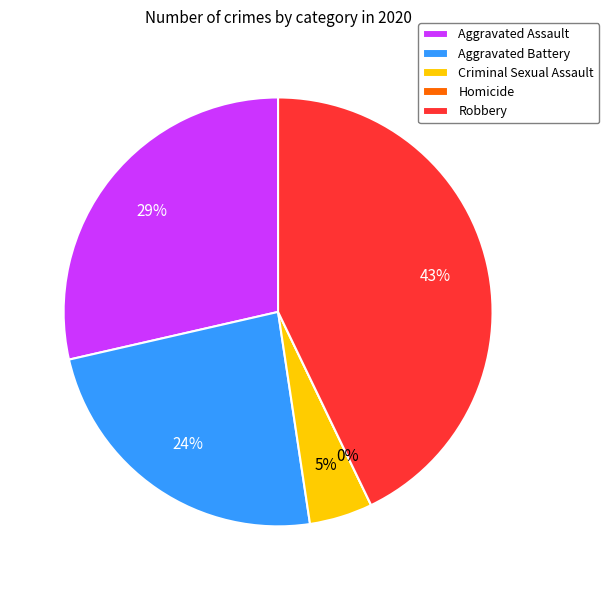

Is Aggravated Assault the majority of the pie?

No